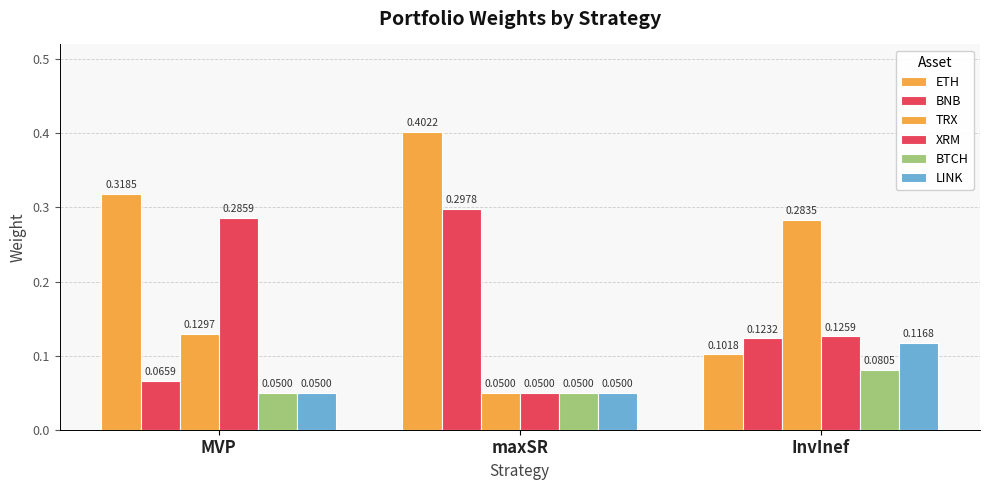

Reading left to right, list all the values displayed in this chart.

ETH: MVP=0.3	maxSR=0.4	InvInef=0.1
BNB: MVP=0.1	maxSR=0.3	InvInef=0.1
TRX: MVP=0.1	maxSR=0.1	InvInef=0.3
XRM: MVP=0.3	maxSR=0.1	InvInef=0.1
BTCH: MVP=0.1	maxSR=0.1	InvInef=0.1
LINK: MVP=0.1	maxSR=0.1	InvInef=0.1